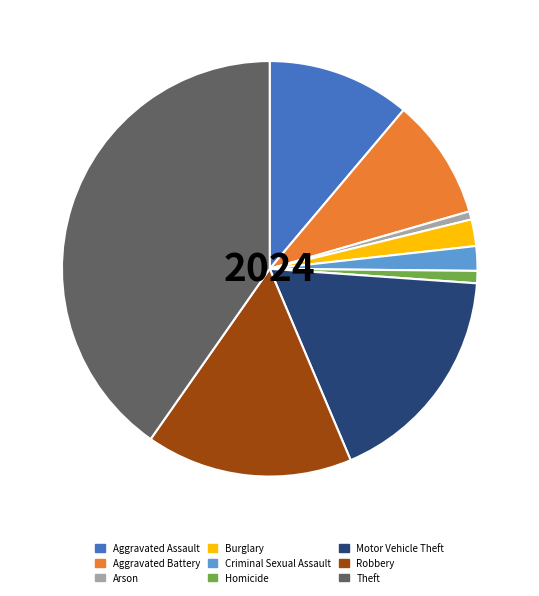

Is the sum of Motor Vehicle Theft and Robbery greater than half?

No